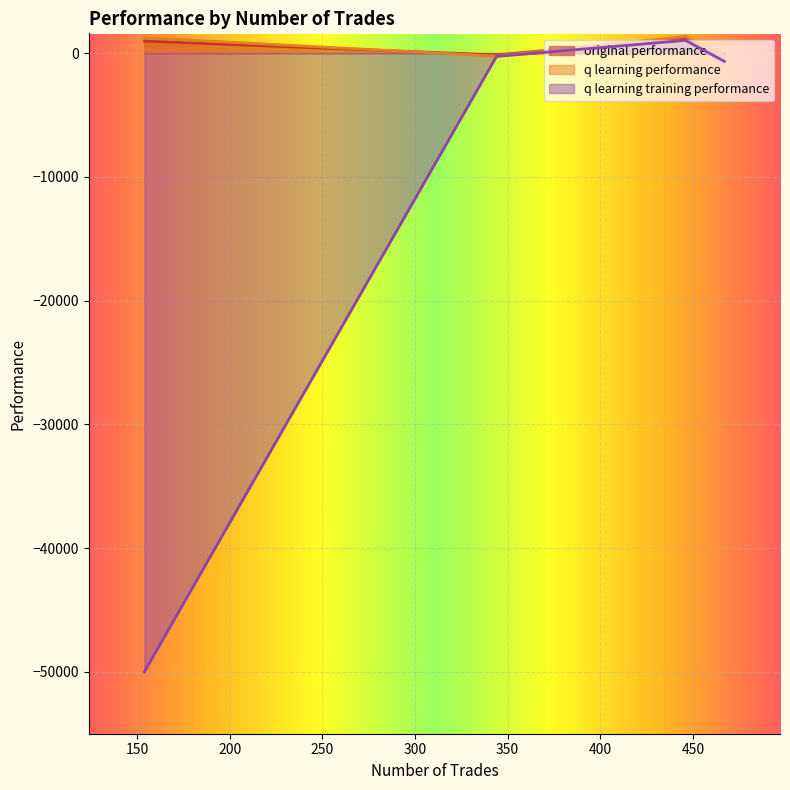

What is the minimum value shown in the chart?

-50000.0